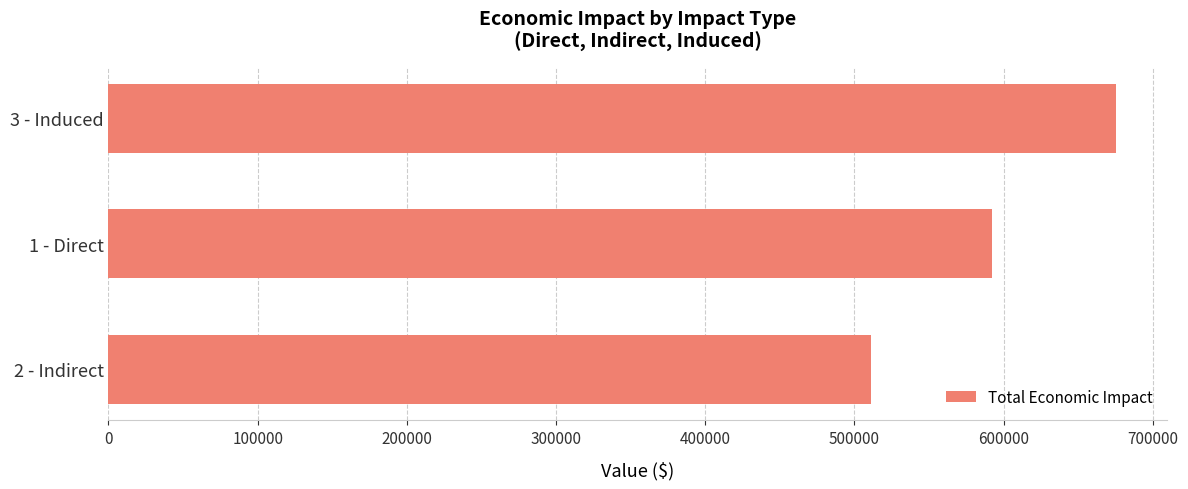

Which category has the highest value across all series?

3 - Induced